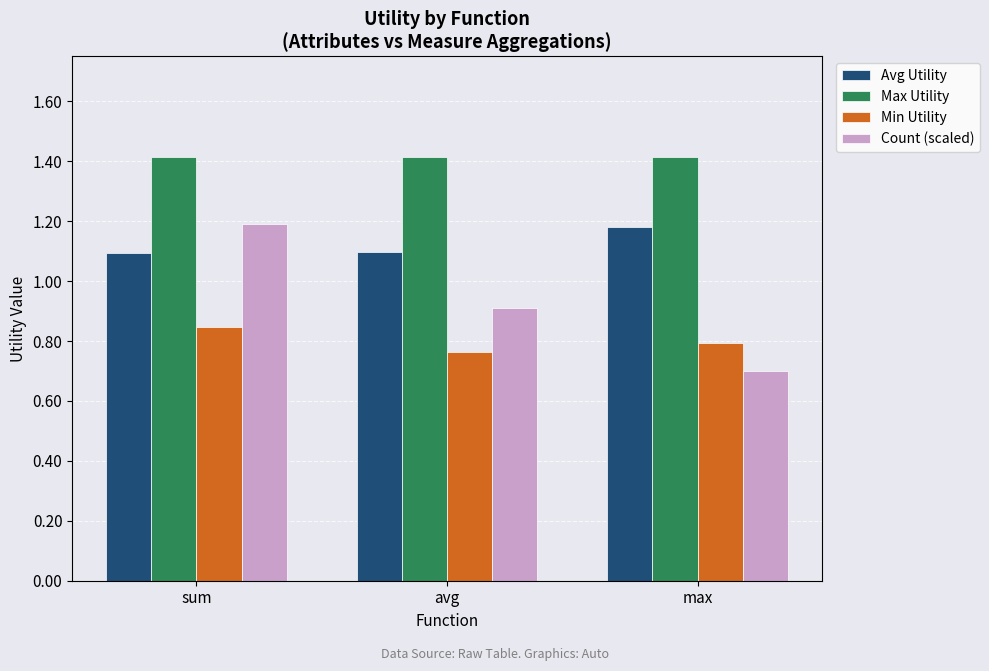

Which category has the highest value in the Avg Utility series?

max